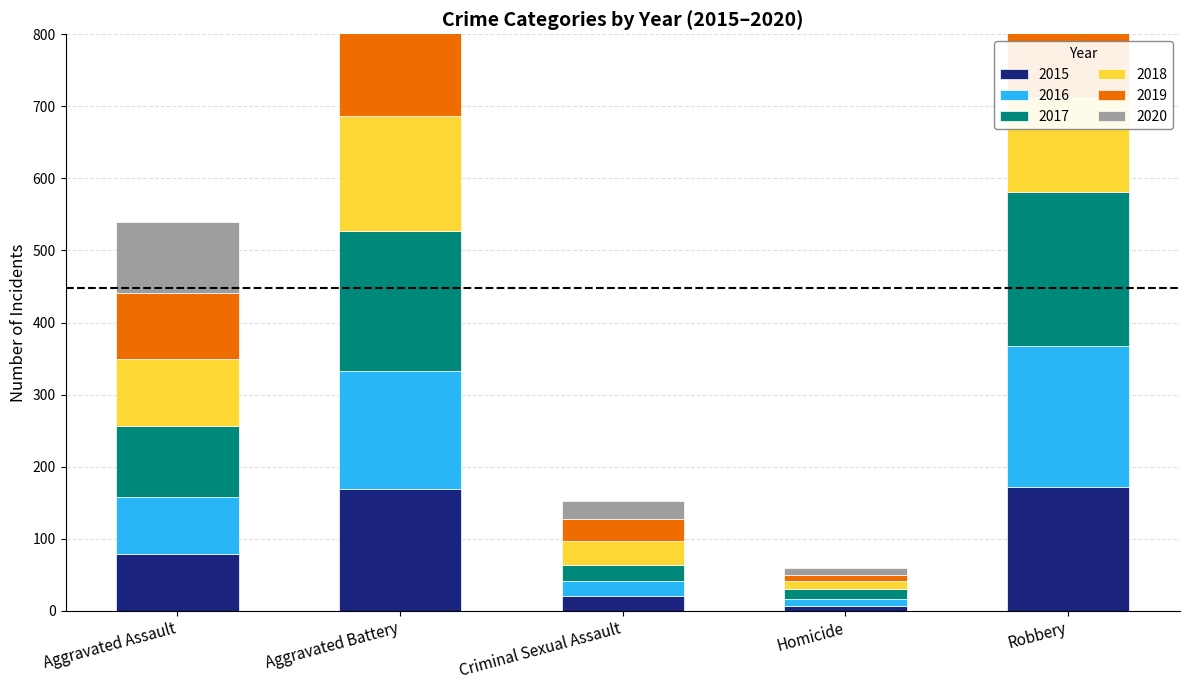

At how many categories does at least one series exceed 137?

2